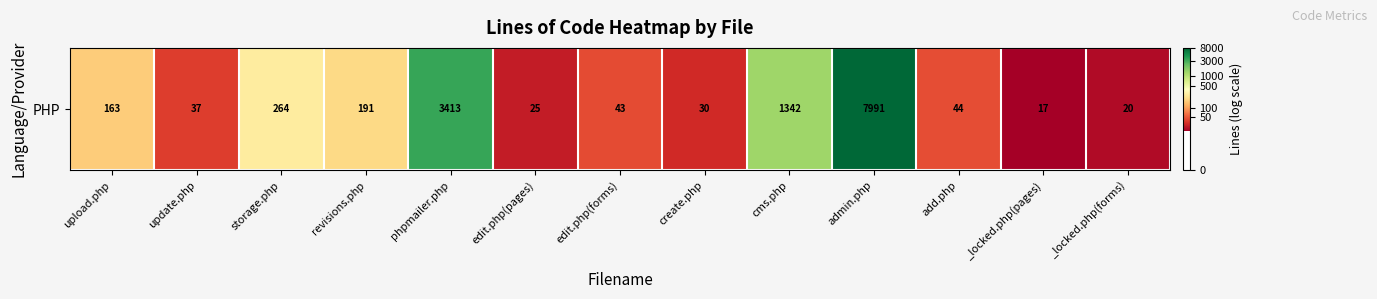

Where is the data nearest to the value 5?

upload.php